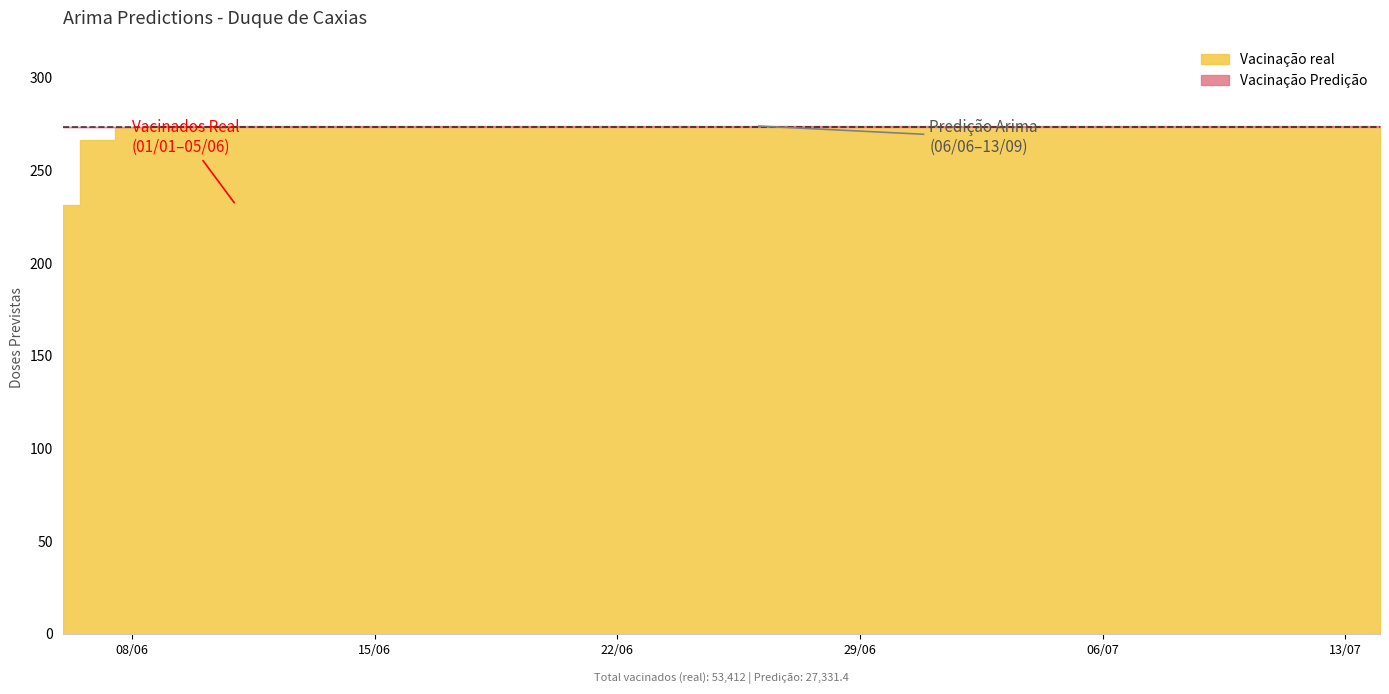

What is the value of the 30th point from the left?

273.8